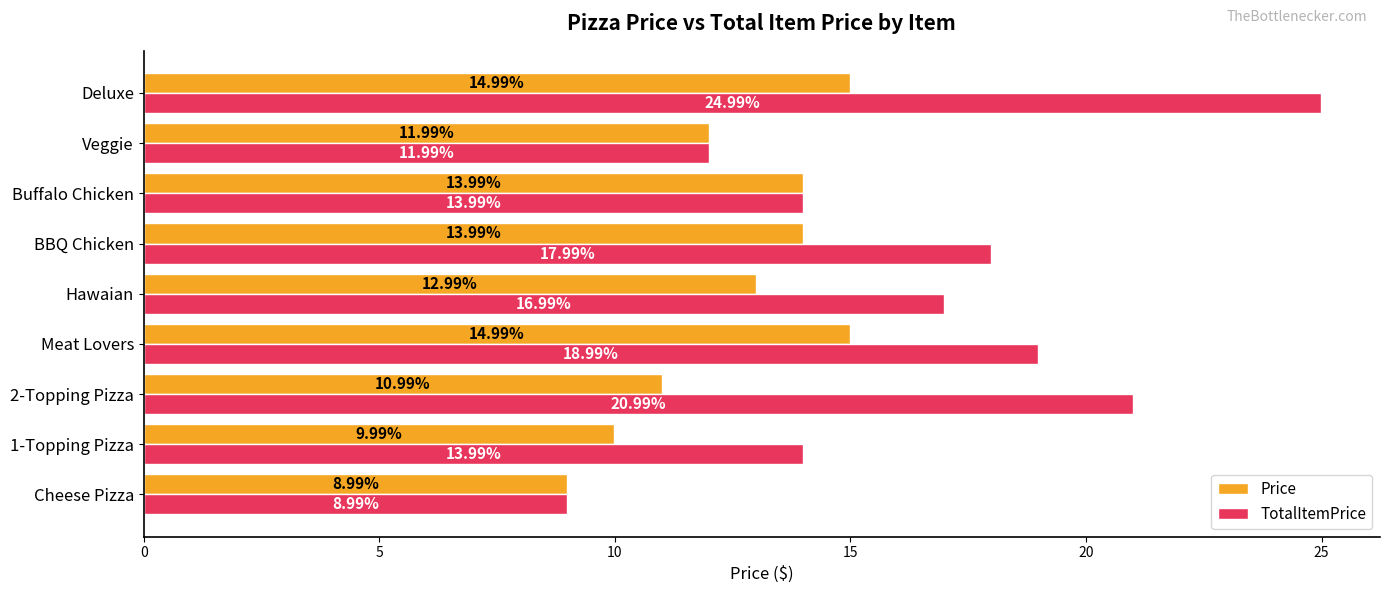

What is the lowest value of the TotalItemPrice series?

9.0